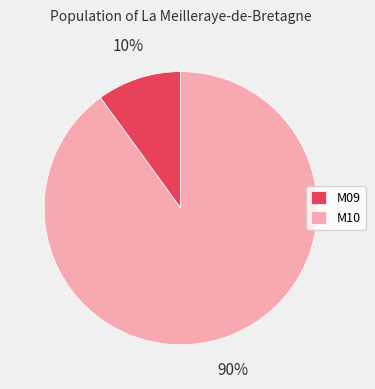

Do M09 and M10 together represent more than half of the pie?

Yes